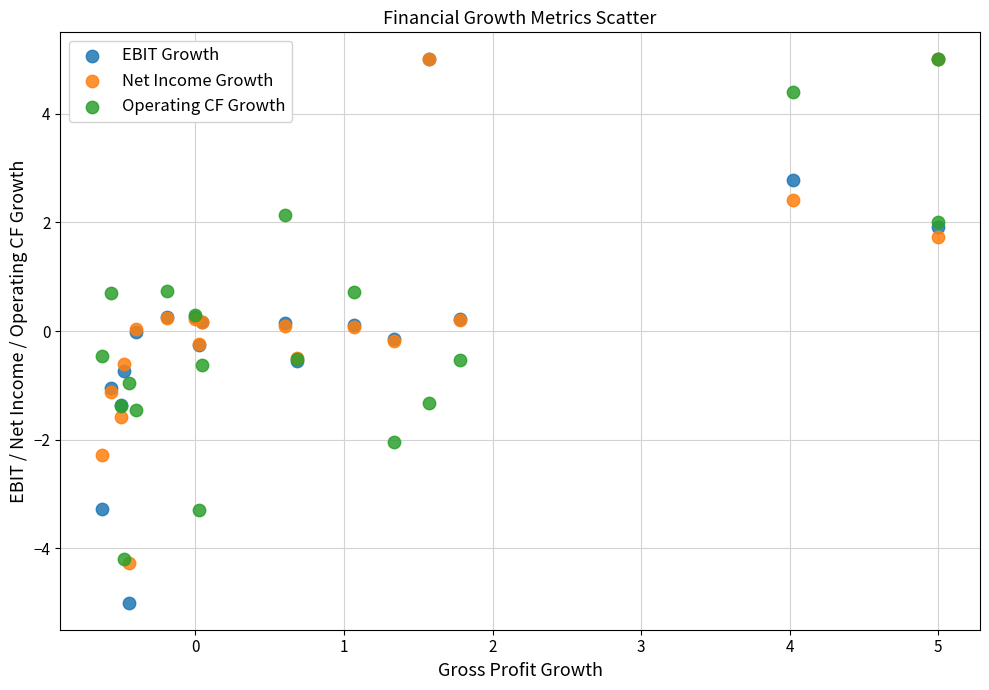

Which series has the widest spread of Y values?

EBIT Growth